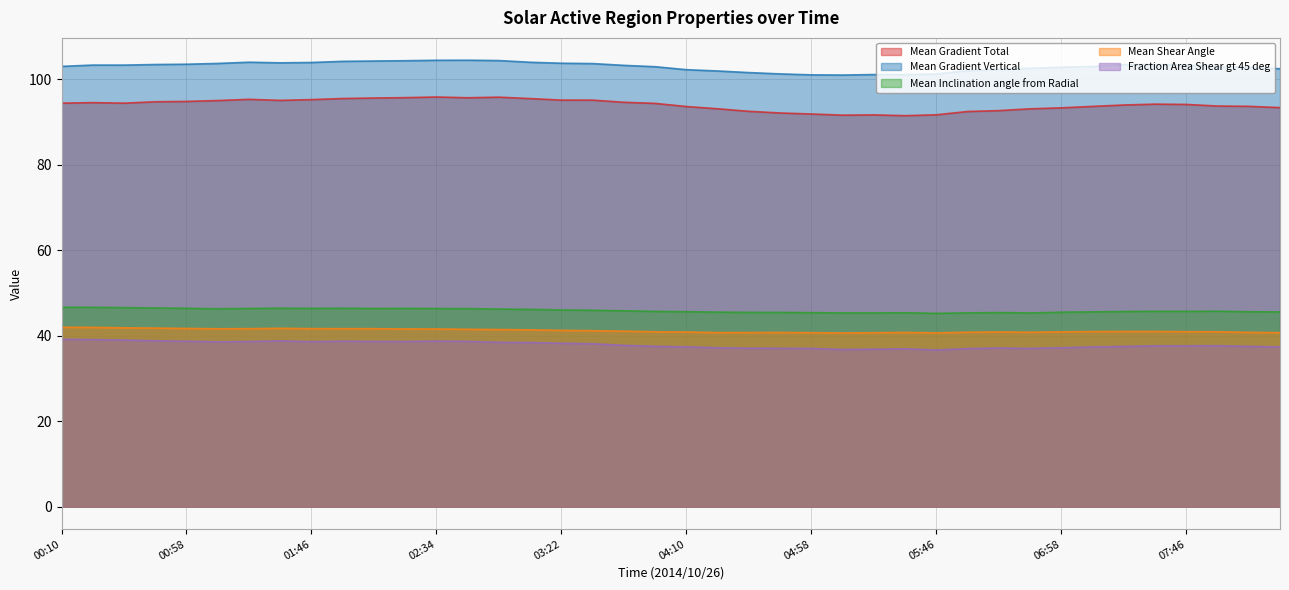

What is the total value across all series at 05:22?

315.6